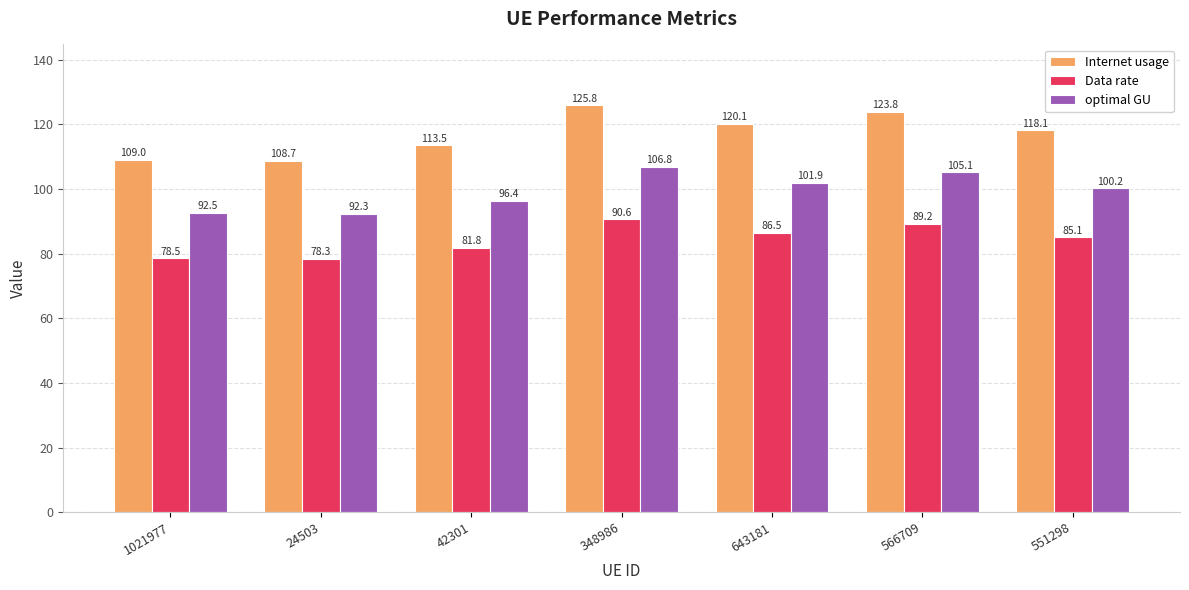

What is the smallest value displayed?

78.3